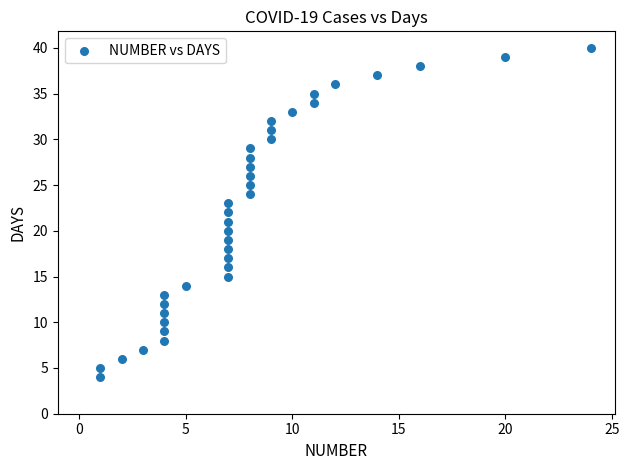

What is the range of X values (max minus min)?

23